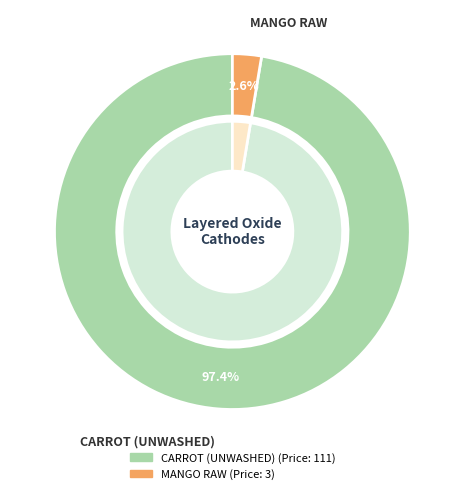

Rank the categories by value from lowest to highest.

MANGO RAW, CARROT (UNWASHED)